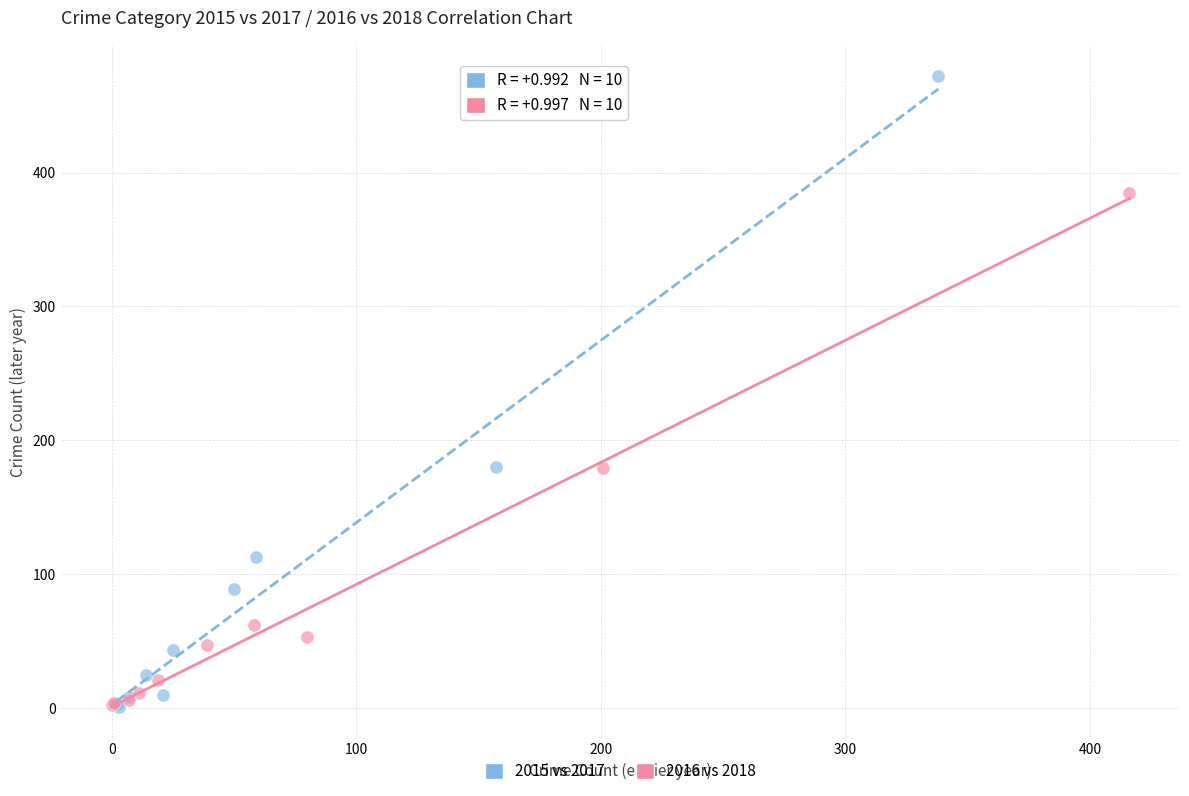

Which series contains the highest Y value?

2015 vs 2017